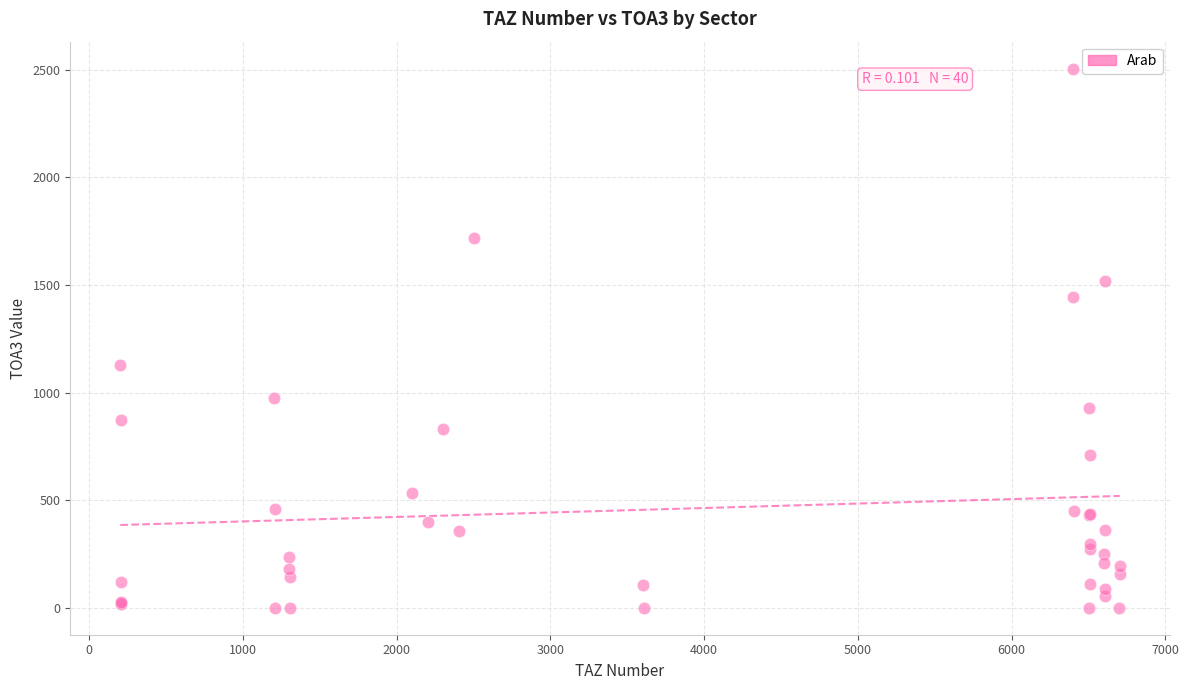

What Y value in the scatter plot is closest to 1252?

1130.0